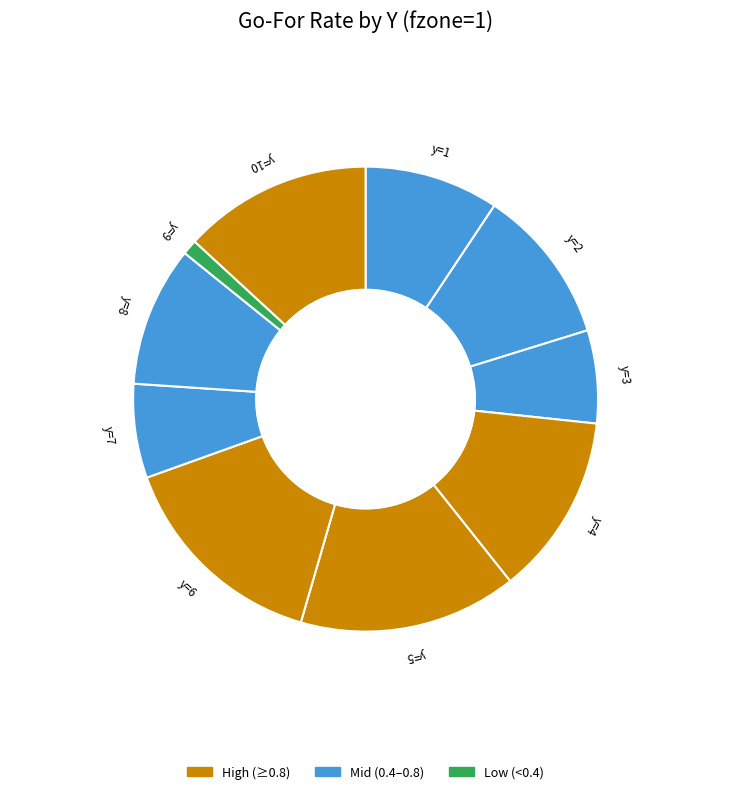

Between y=7 and y=9, which is larger?

y=7